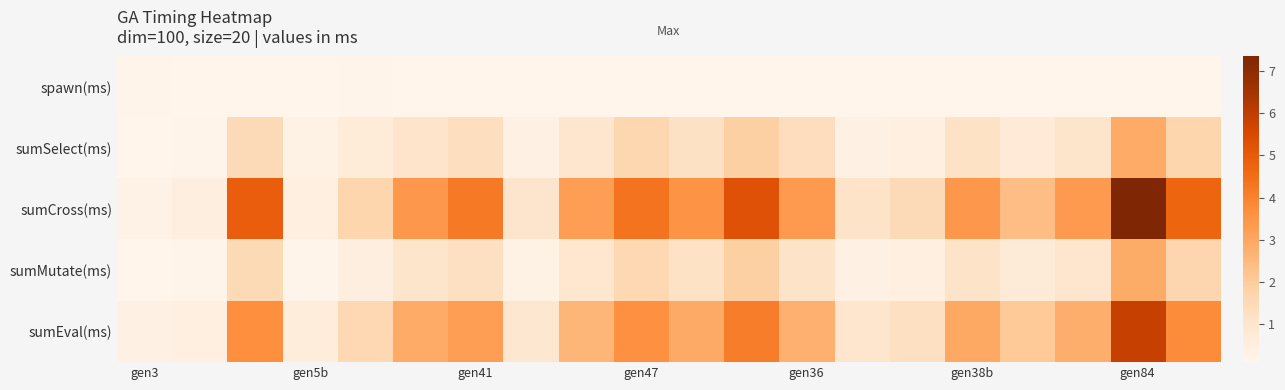

Reading left to right, extract all data points from this chart.

spawn(ms): 0.1	0.1	0.1	0.1	0.1	0.1	0.1	0.1	0.1	0.1	0.1	0.1	0.1	0.1	0.1	0.1	0.1	0.1	0.1	0.1
sumSelect(ms): 0.1	0.1	1.5	0.3	0.6	1.1	1.3	0.3	1.0	1.6	1.2	1.9	1.3	0.3	0.4	1.1	0.7	1.0	2.9	1.7
sumCross(ms): 0.2	0.5	4.9	0.4	1.7	3.4	4.2	1.0	3.3	4.4	3.5	5.3	3.3	1.1	1.5	3.4	2.4	3.3	7.4	4.7
sumMutate(ms): 0.1	0.1	1.5	0.1	0.5	1.0	1.3	0.3	0.9	1.6	1.1	1.9	1.1	0.3	0.4	1.1	0.7	1.0	2.8	1.6
sumEval(ms): 0.3	0.4	3.7	0.6	1.6	2.9	3.3	0.9	2.6	3.6	2.9	4.1	2.7	1.0	1.3	2.9	2.1	2.8	5.9	3.8